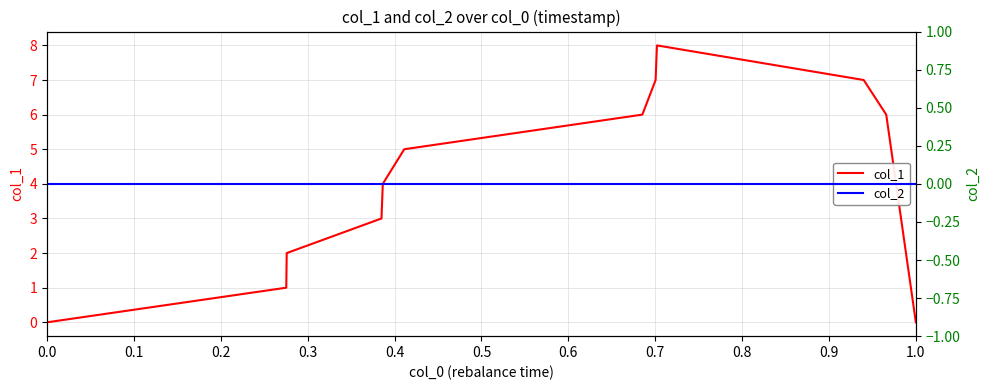

The col_1 series shows 0 at 1.0. True or false?

True